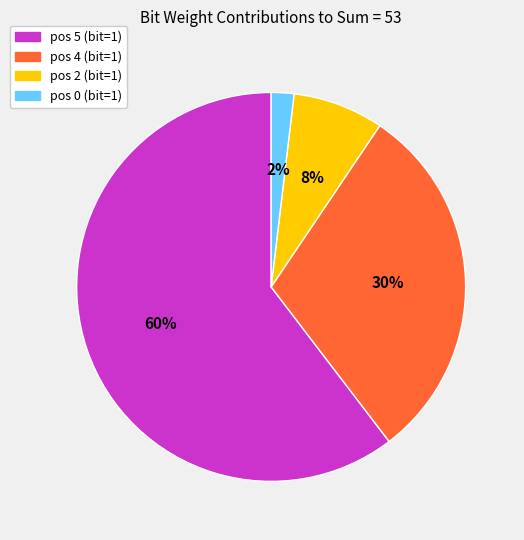

To the nearest percent, what is the average slice percentage?

25%